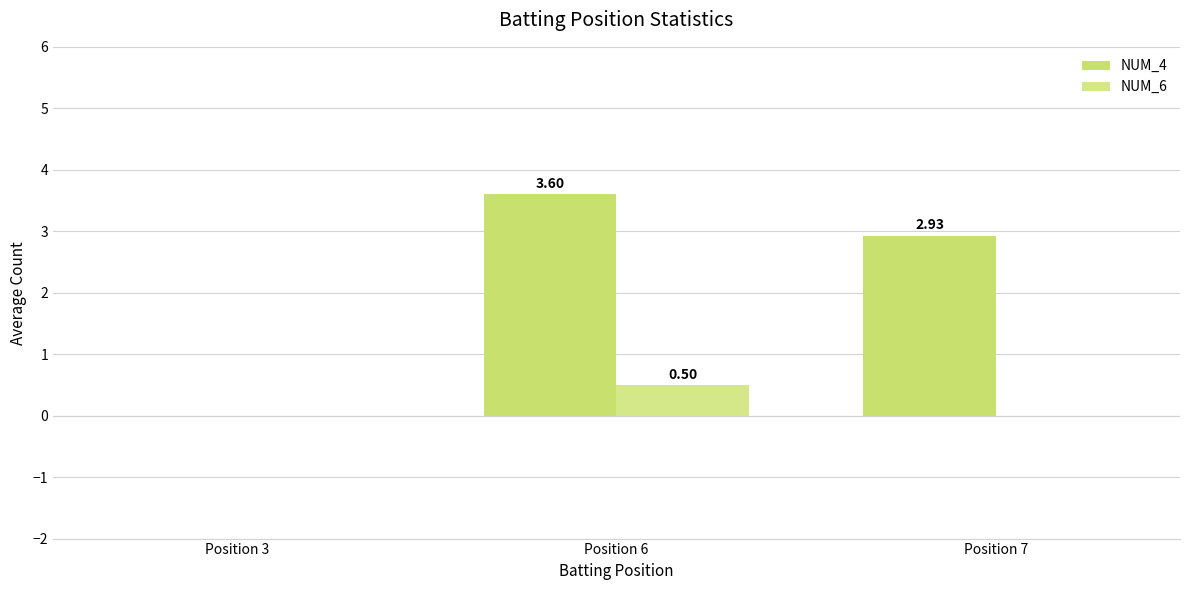

How many data points in NUM_4 are above 2?

2